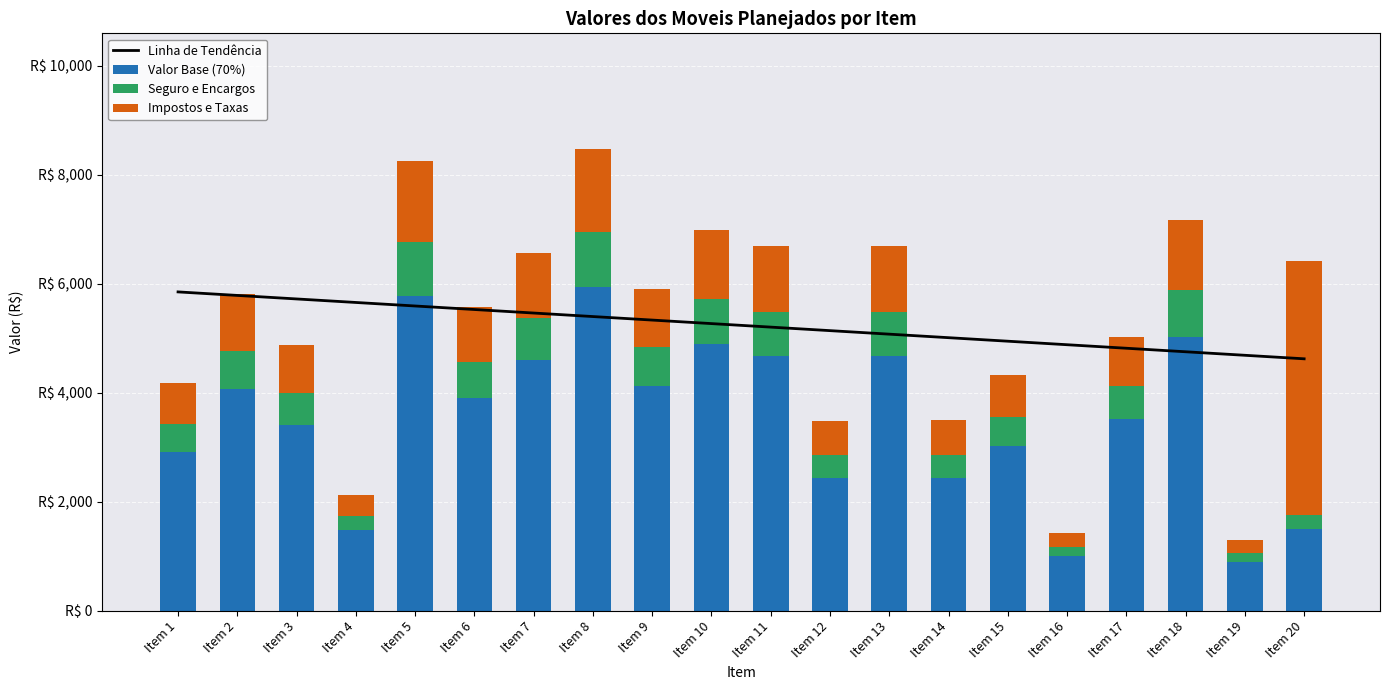

Which has a higher value, Item 13 or Item 14?

Item 13